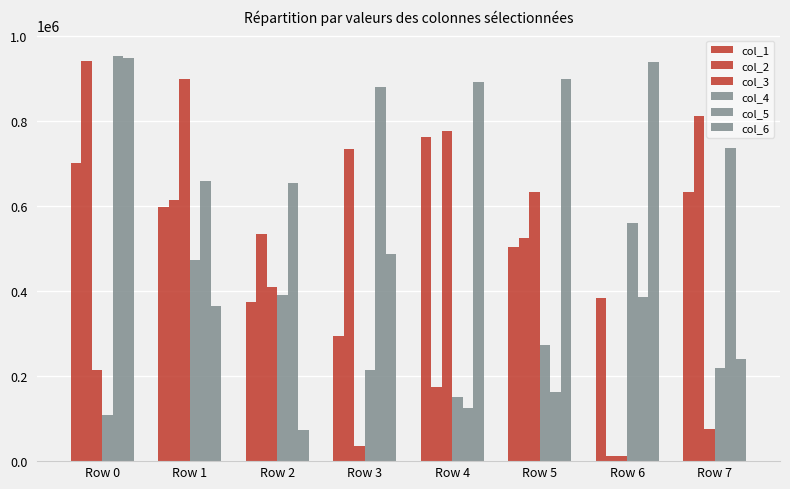

How many bars are there in total?

48